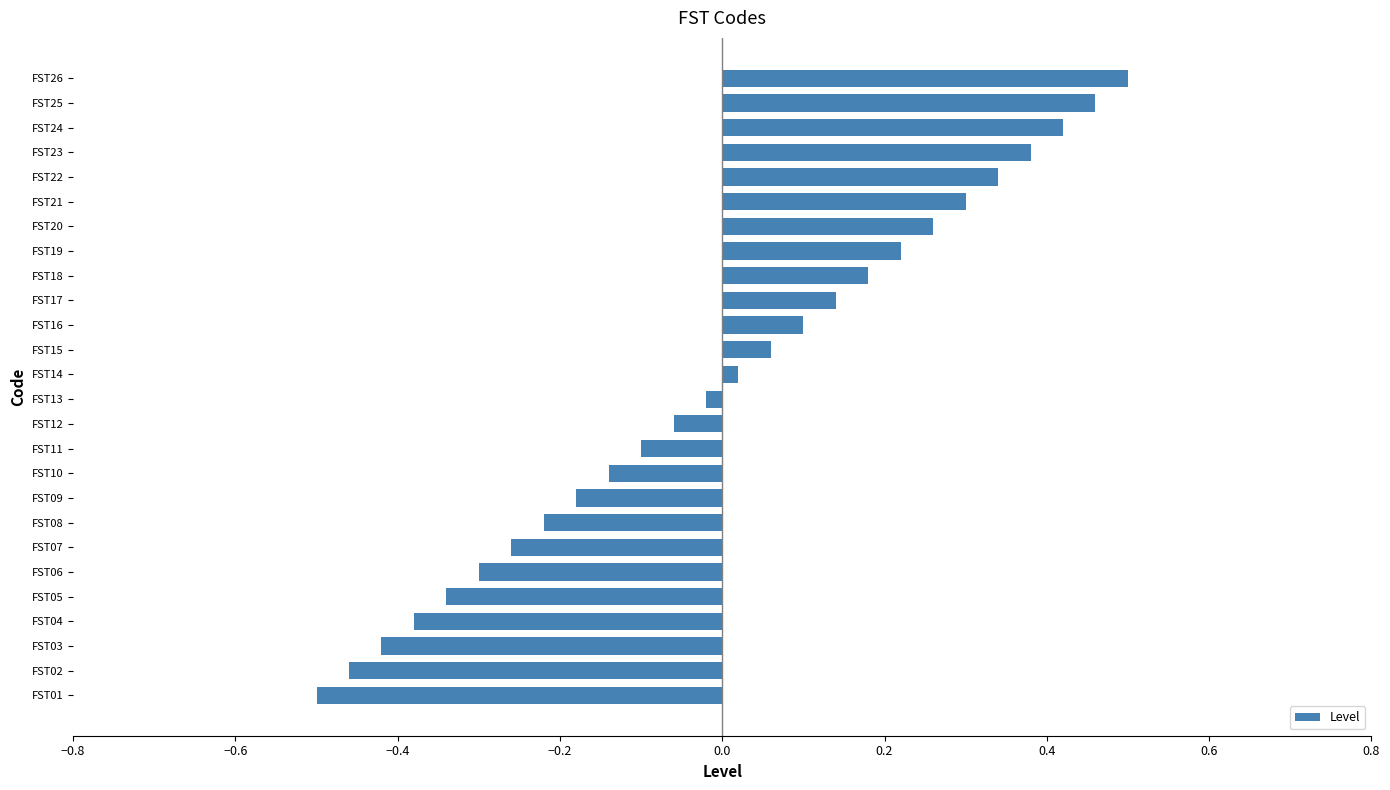

Is it true that the value at FST16 is 0.1?

True